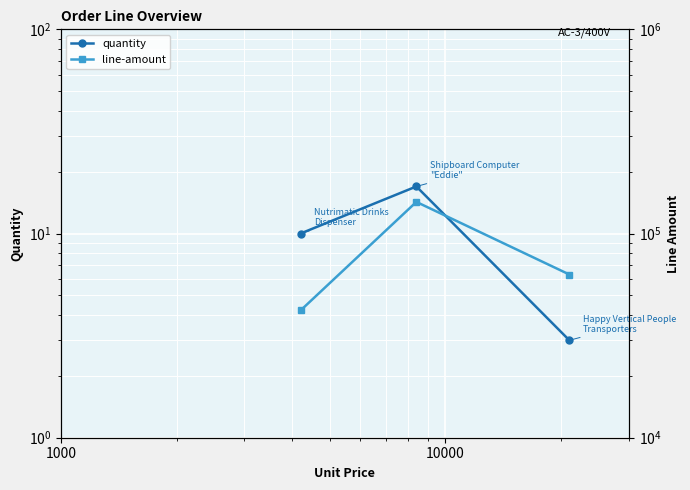

What is the sum of all line-amount values?

247834